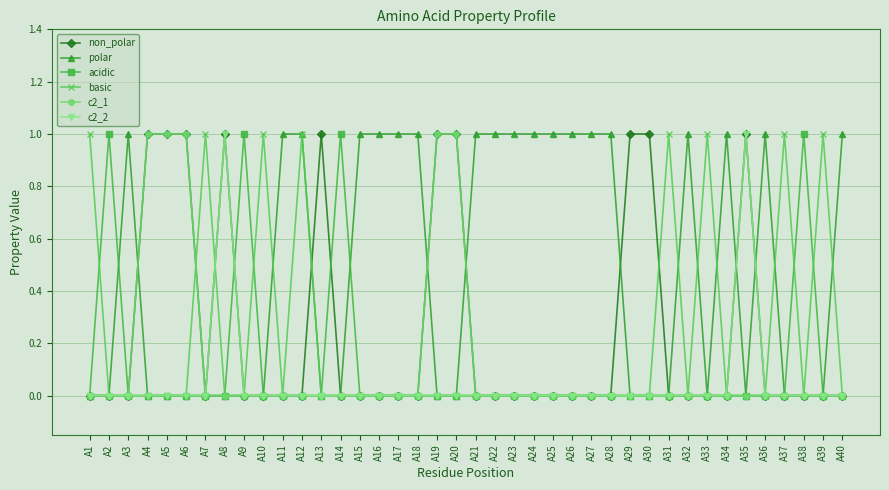

What are all the series names shown in the legend?

non_polar, polar, acidic, basic, c2_1, c2_2